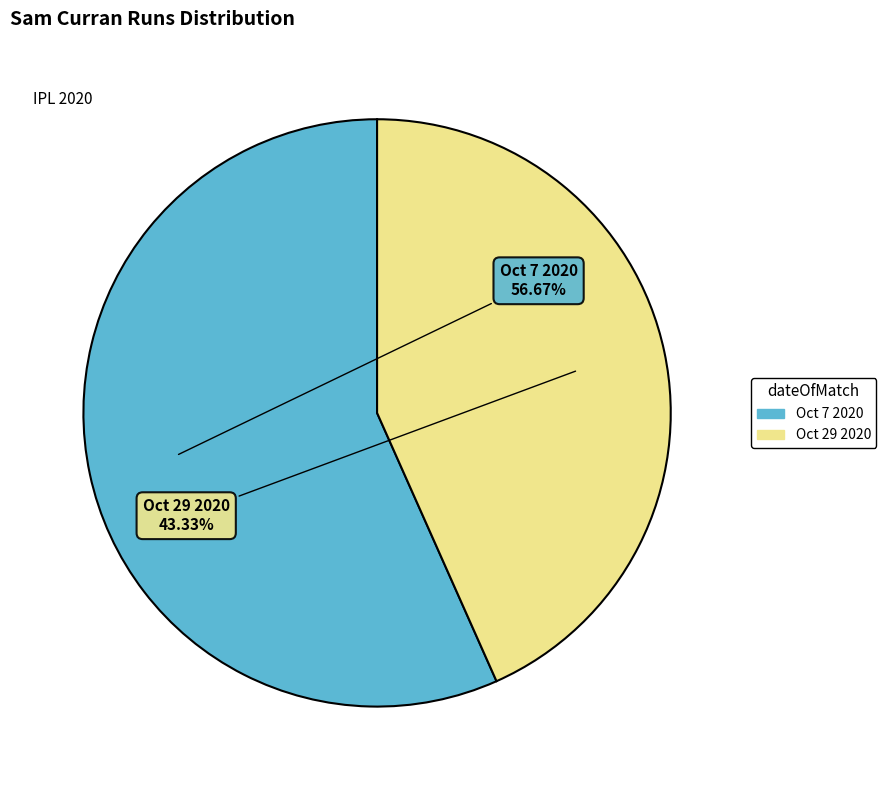

Is it true that Oct 7 2020 is 68% of the pie?

False